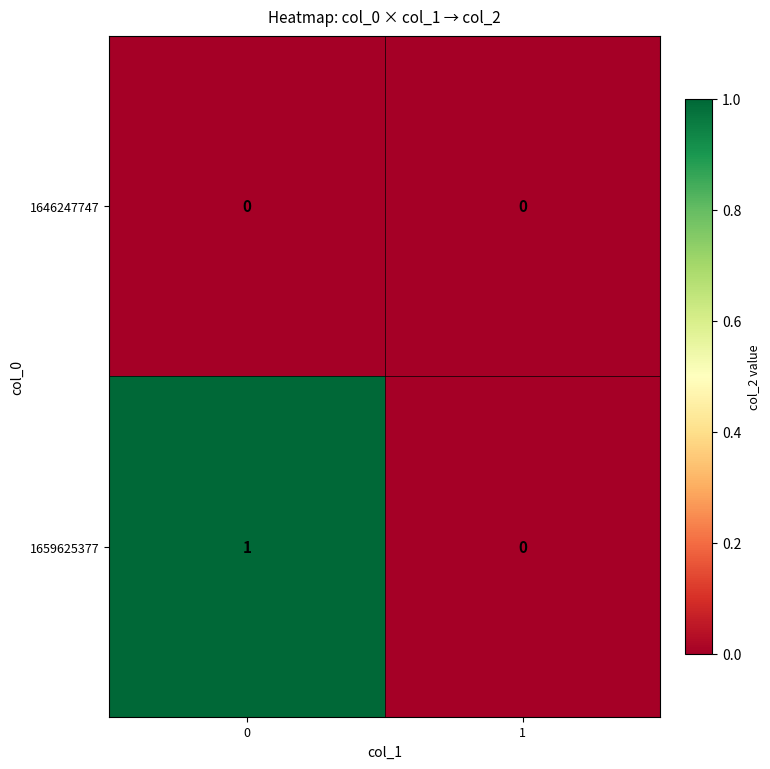

Is it true that 1659625377 equals 1 at 0?

True